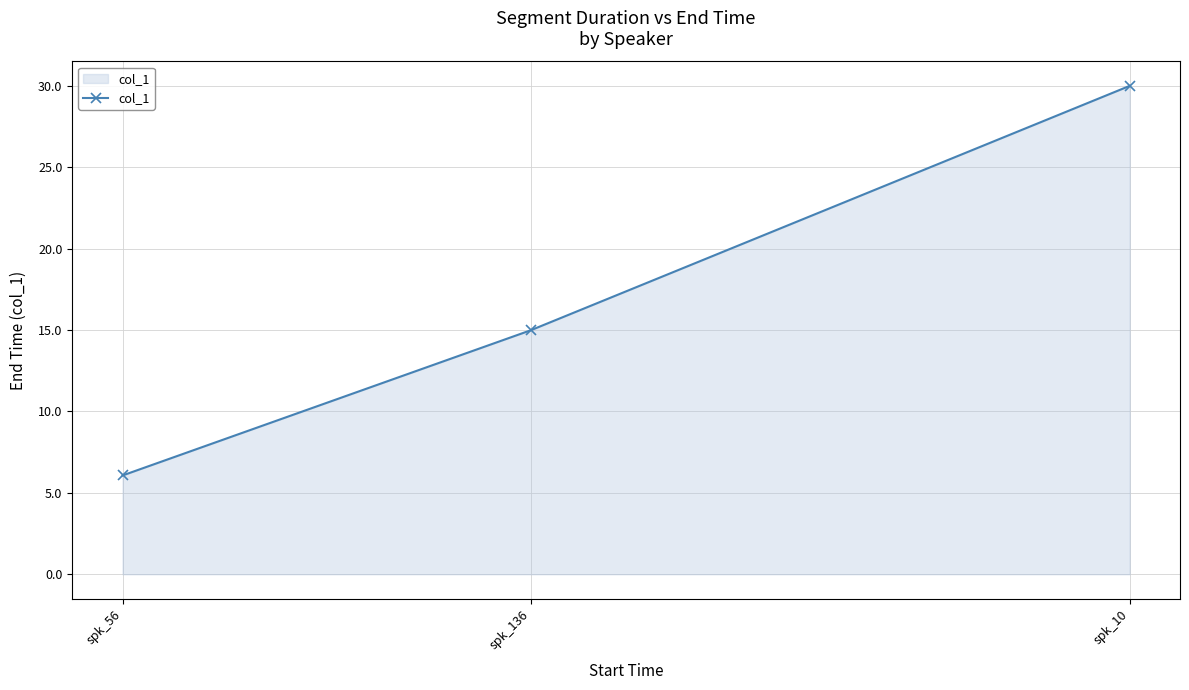

How many lines are shown in the chart?

1